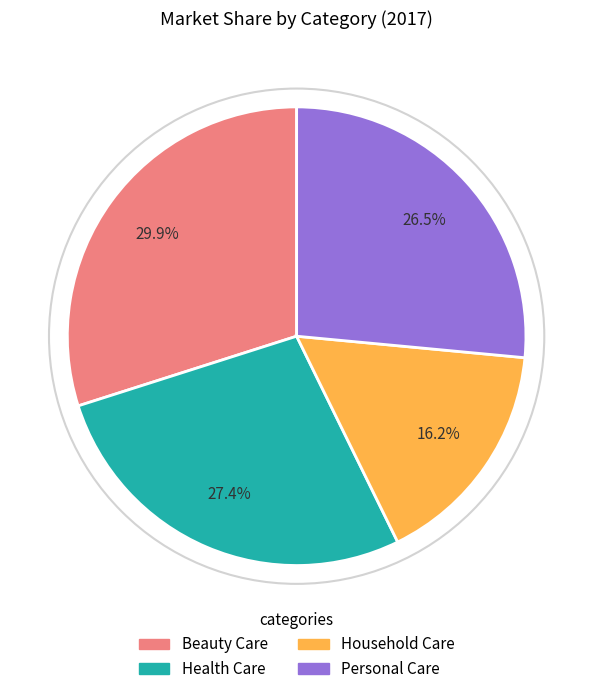

Is there a majority slice in this chart?

No